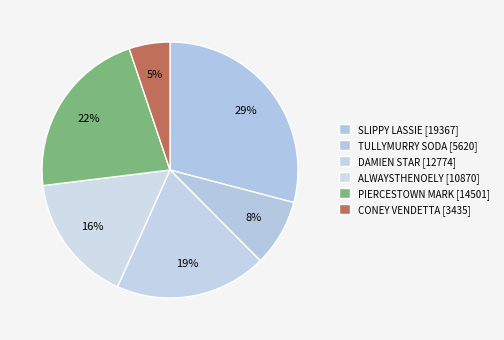

What is the smallest slice in the pie chart?

CONEY VENDETTA